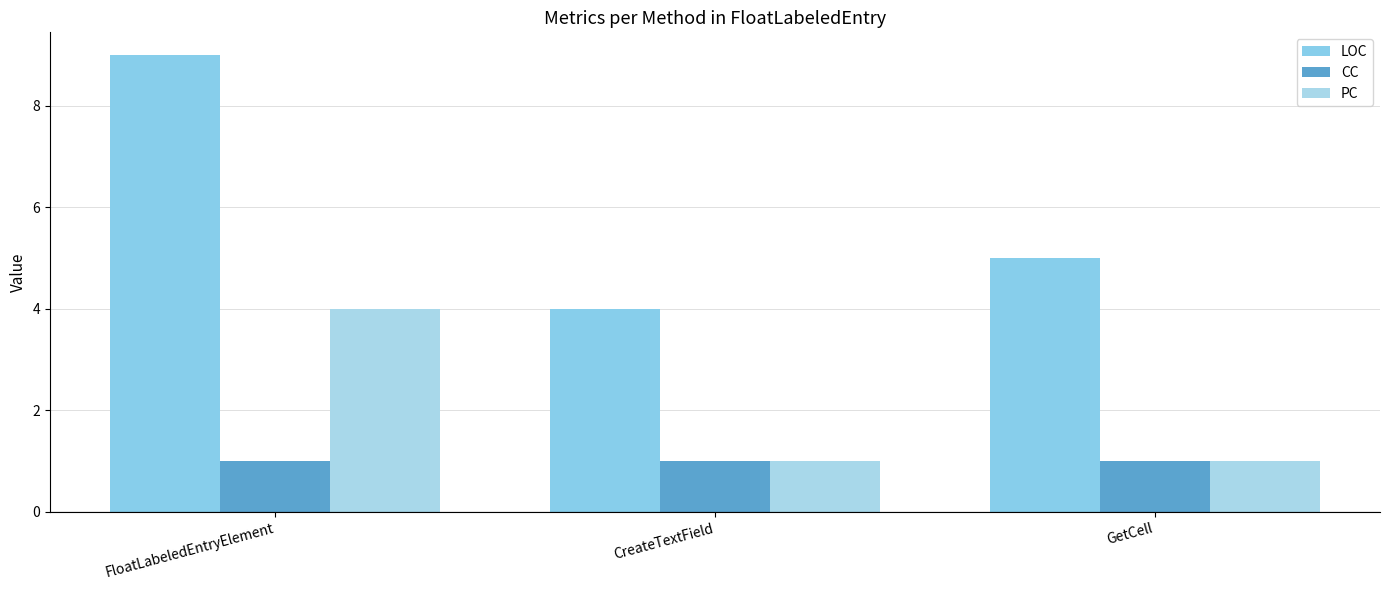

Reading left to right, transcribe all the data shown in this chart.

LOC: 9	4	5
CC: 1	1	1
PC: 4	1	1